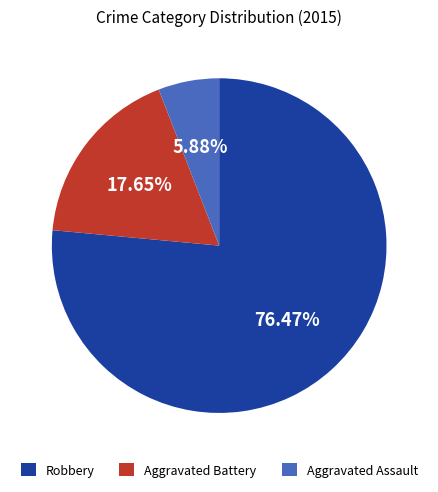

The Robbery slice represents 64% of the pie. True or false?

False